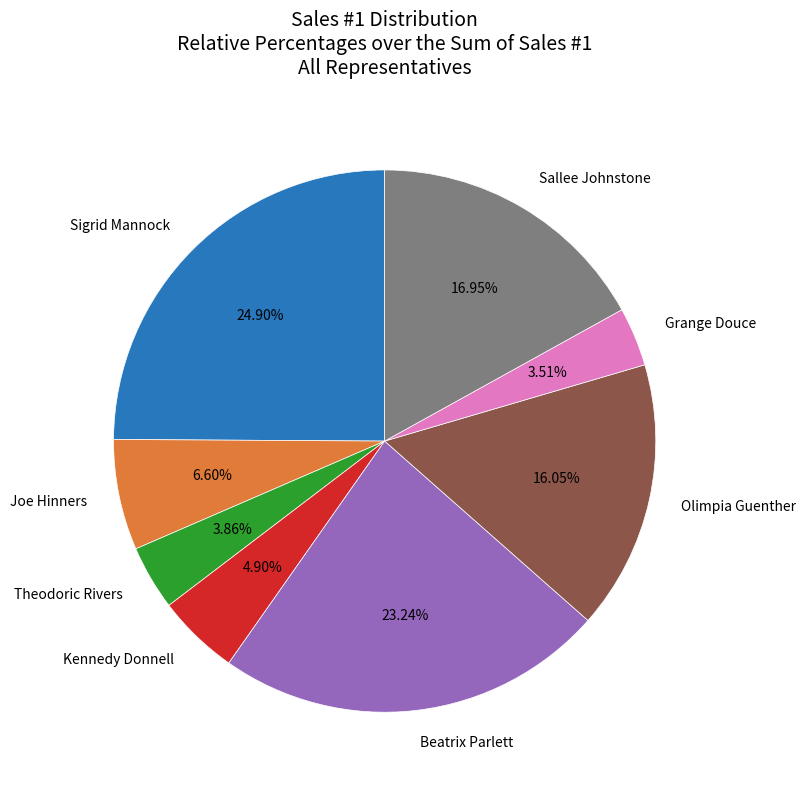

Does Kennedy Donnell represent more than half of the total?

No